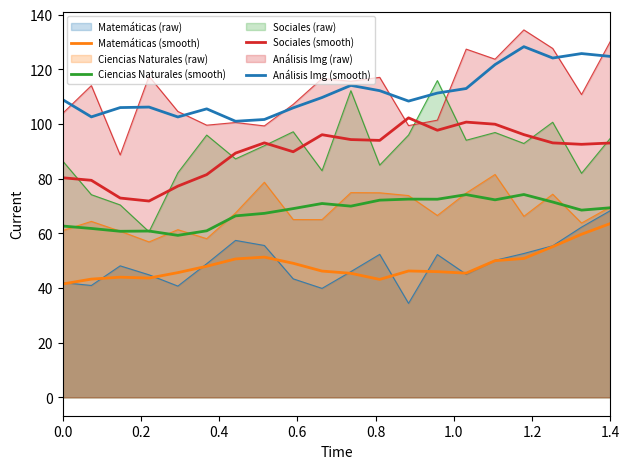

At how many categories does at least one series exceed 64?

20